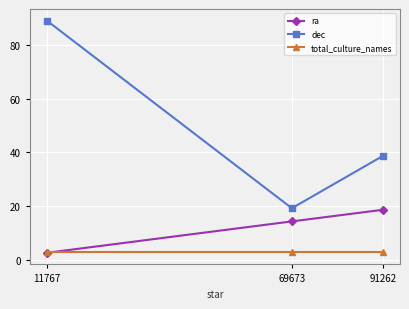

Count the number of categories in the chart.

3